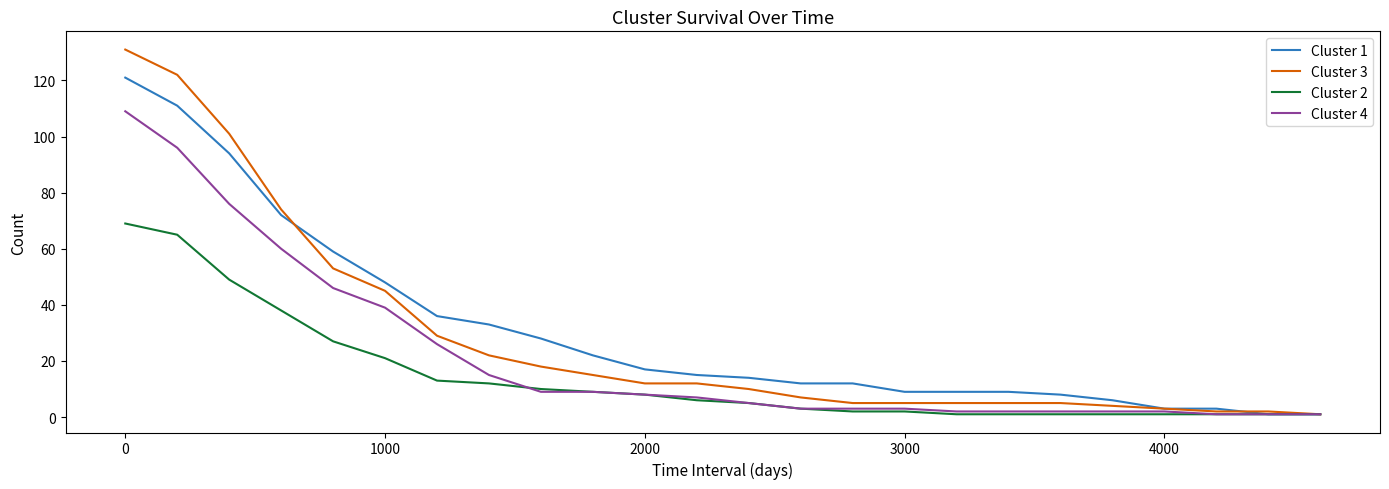

What is the sum of all Cluster 2 values?

347